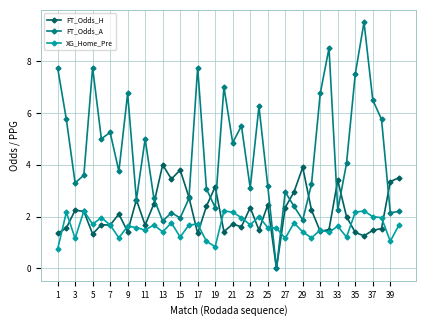

What is the maximum value shown in the chart?

9.5